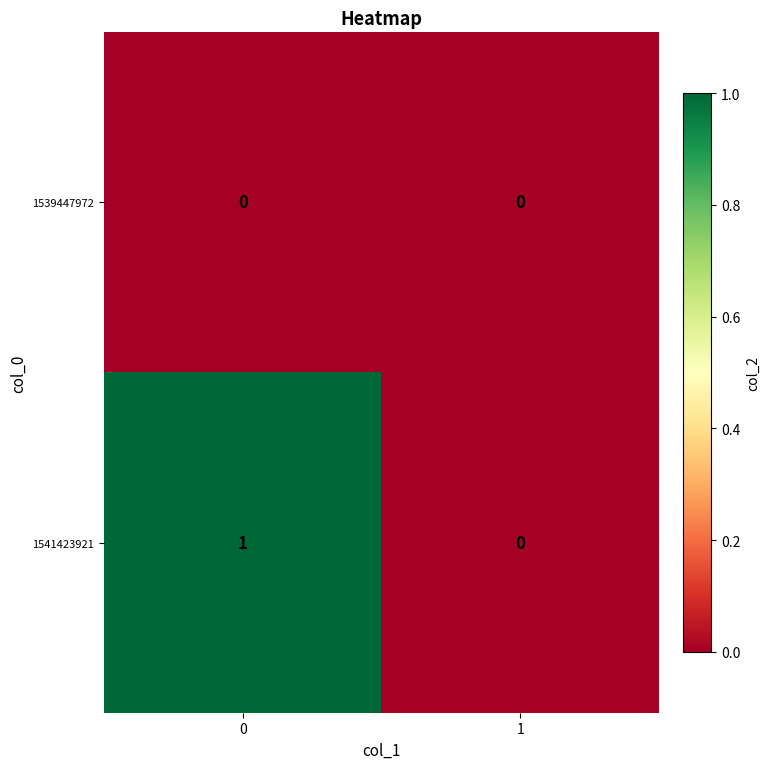

How many positive values does the 1541423921 series have?

1